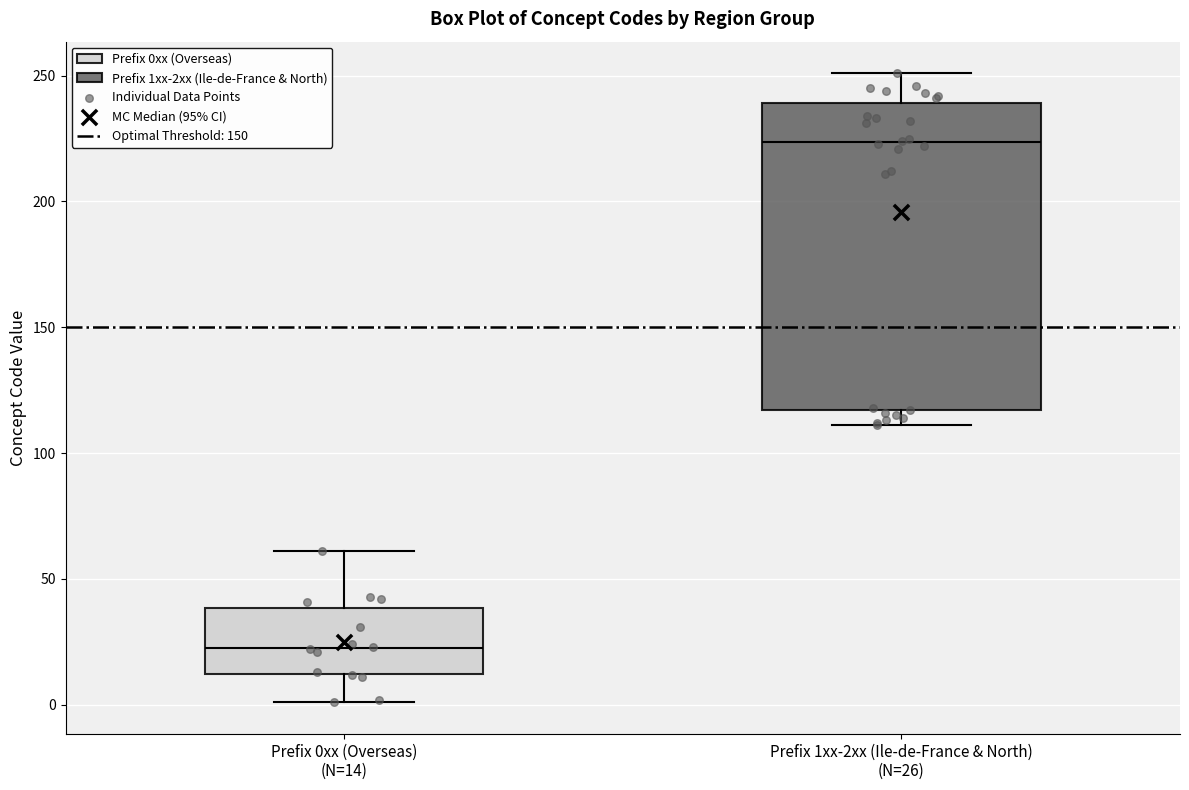

Which box's median line is the lowest?

Prefix 0xx (Overseas) (N=14)